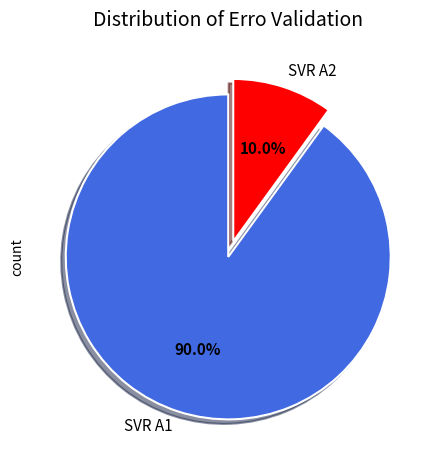

How much of the chart is everything except SVR A2?

90.0%